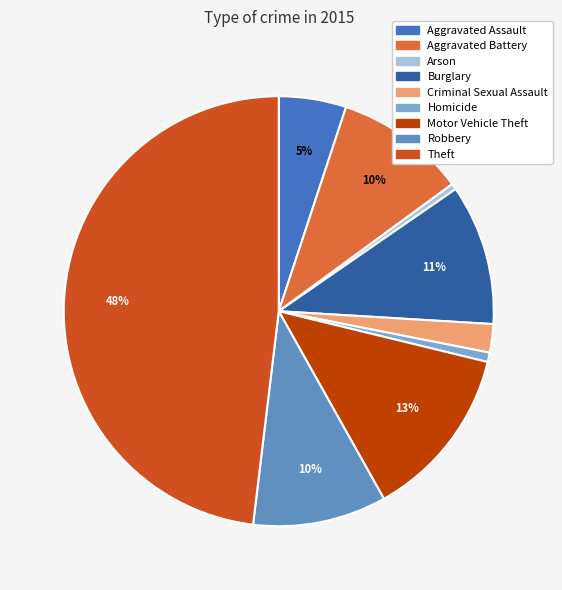

Count the number of slices in the pie.

9